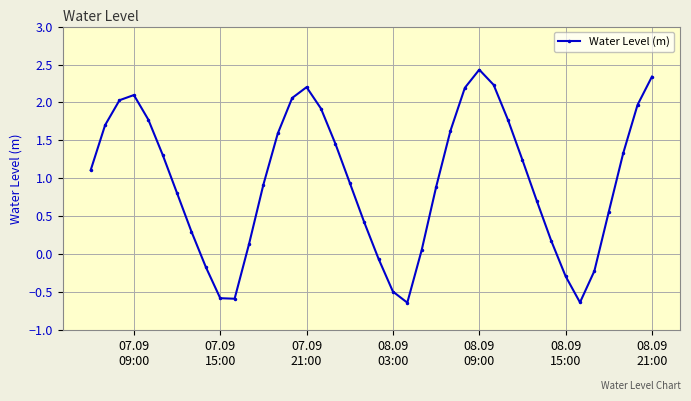

What is the minimum value shown in the chart?

-0.6